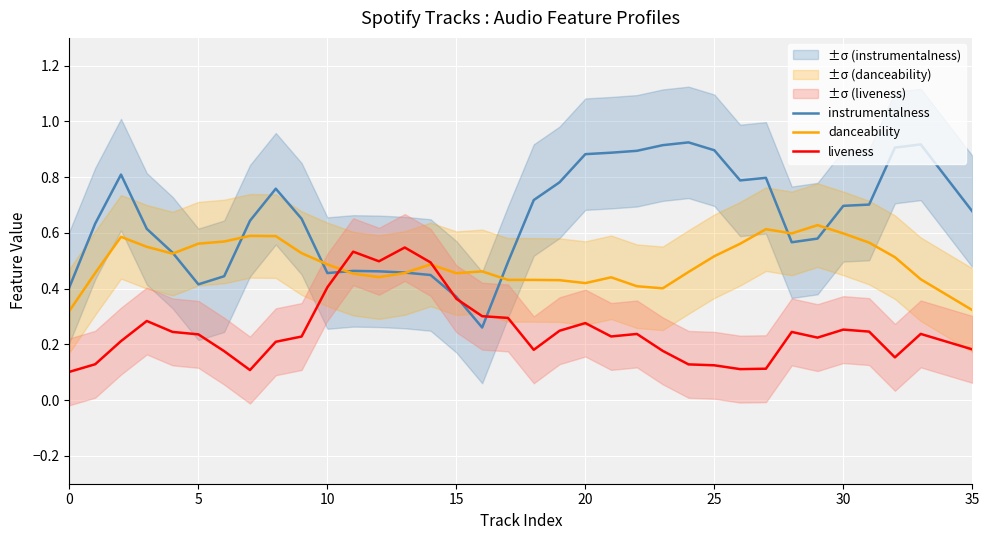

Where is instrumentalness nearest to the value 0?

16